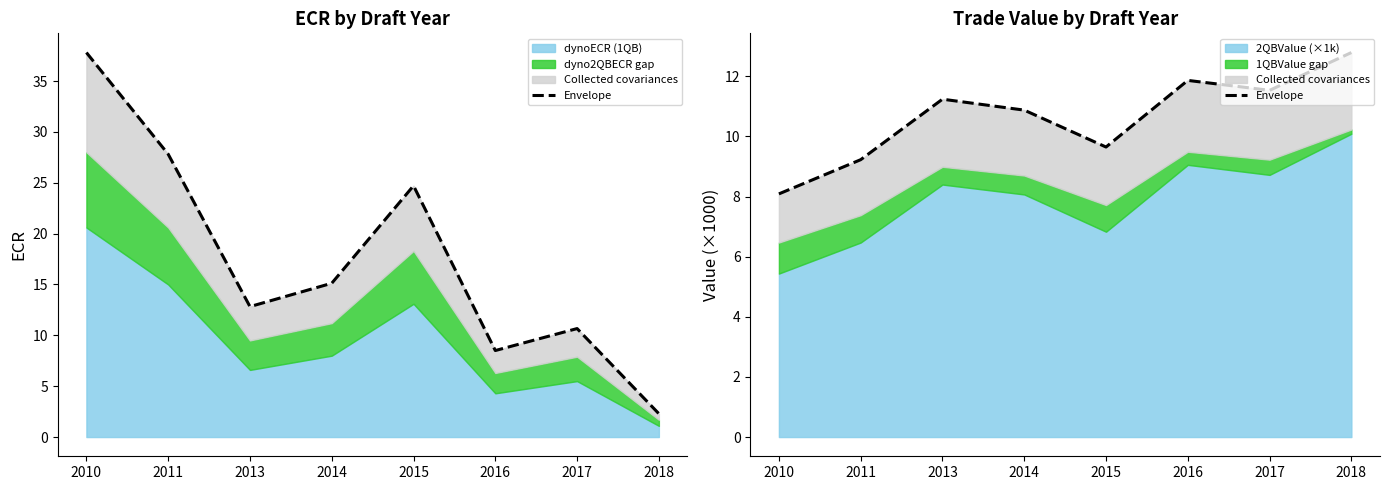

What is the difference between the maximum and minimum values?

4.7